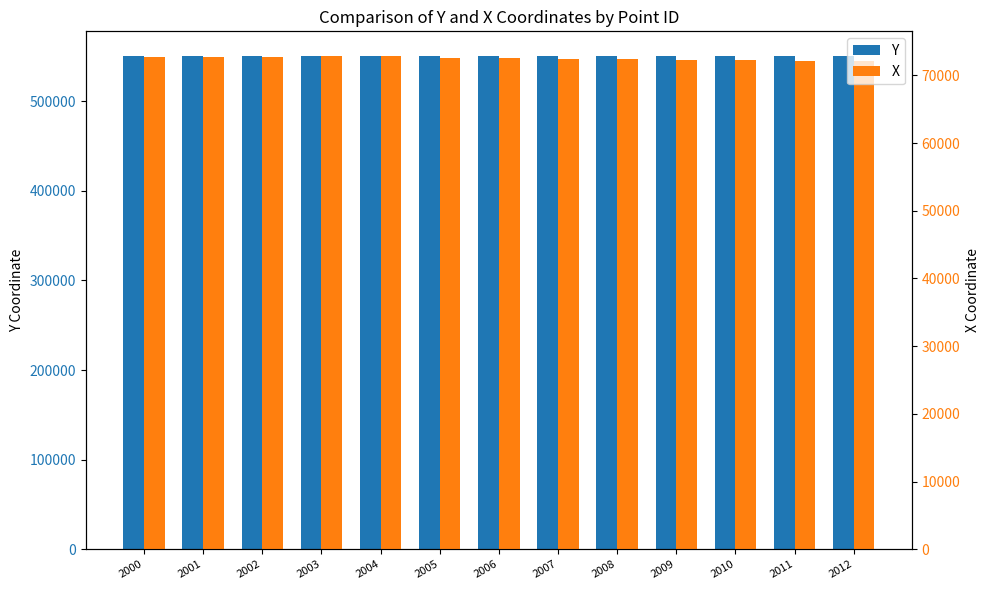

What is the spread (max minus min) of values at 2012?

478055.6